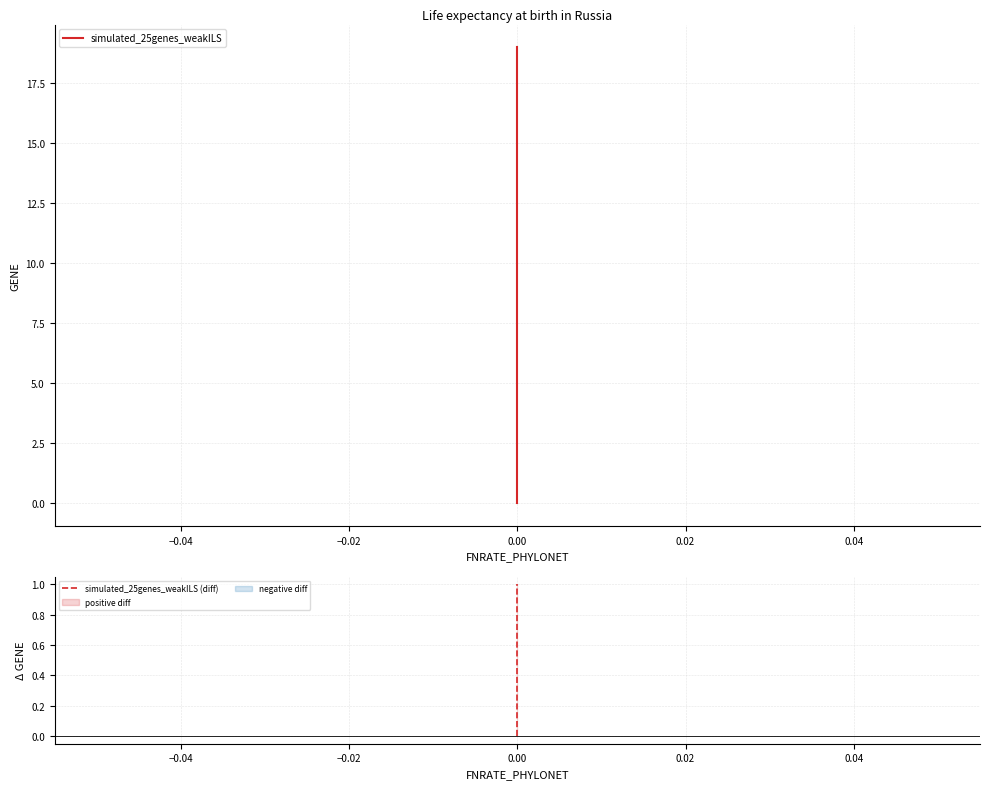

How many data points does each series have?

20